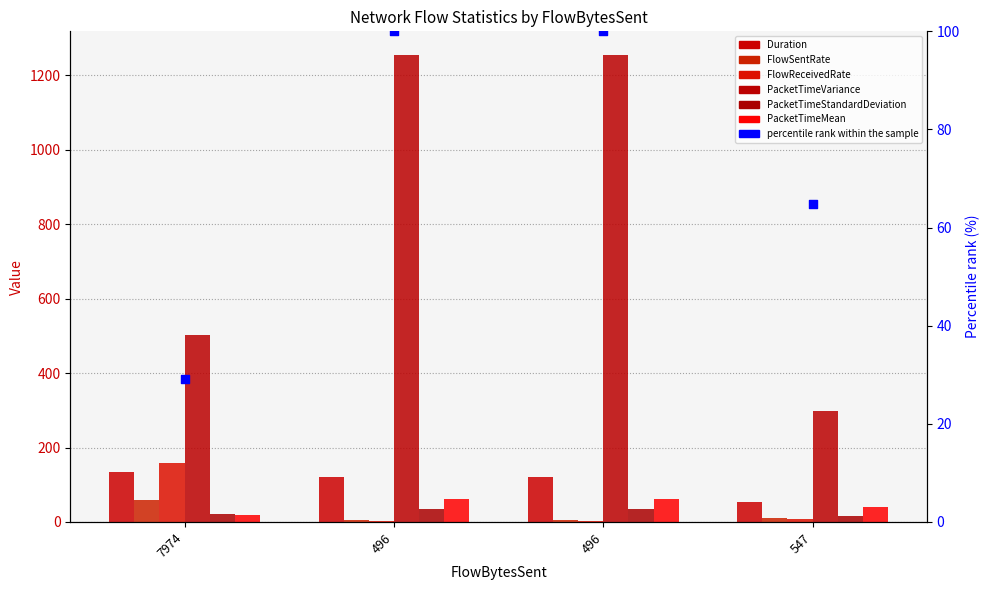

What is the total value across all series at 7974?

894.9